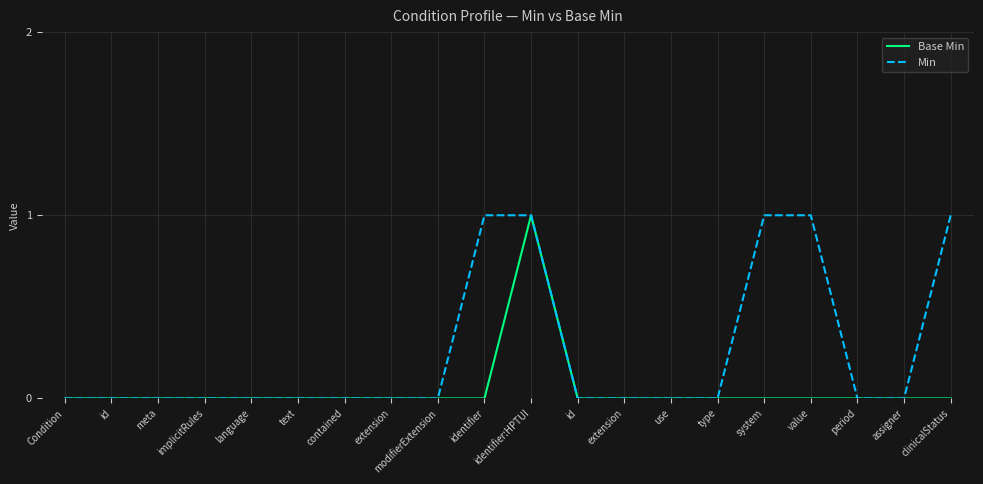

What is the label of the 1st point from the left?

Condition